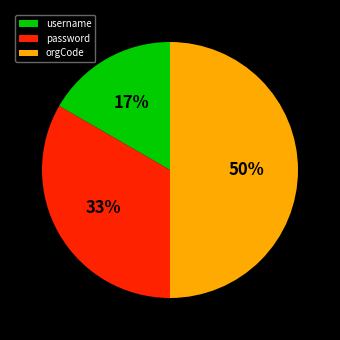

Which has a higher value, username or password?

password